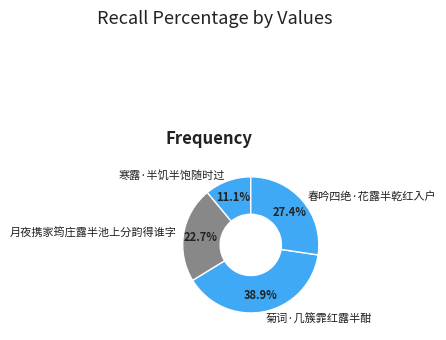

True or false: 春吟四绝·花露半乾红入户 accounts for 27% of the total.

True